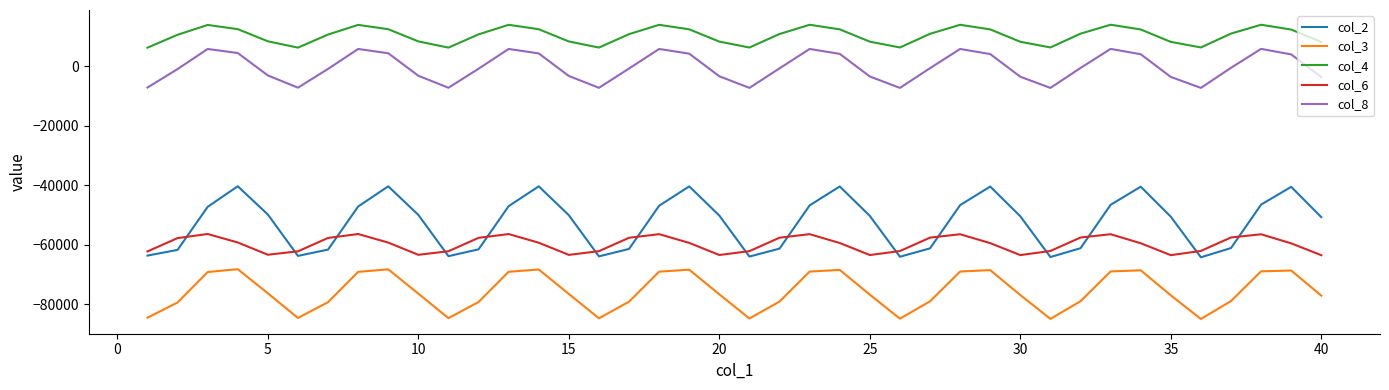

Which series has the widest spread of values?

col_2